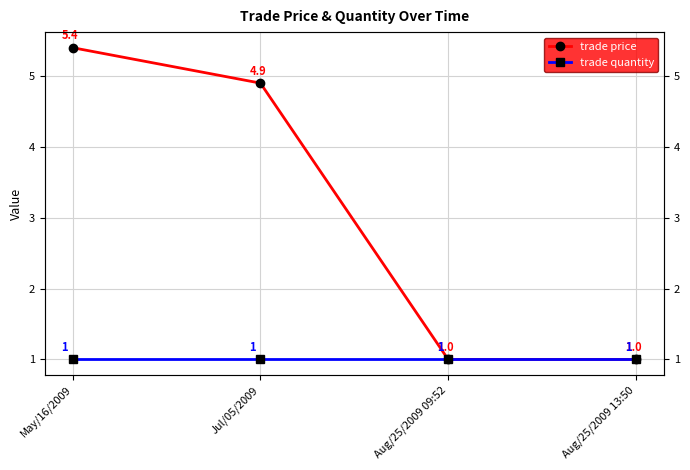

Which category has the lowest value in the trade price series?

Aug/25/2009 09:52